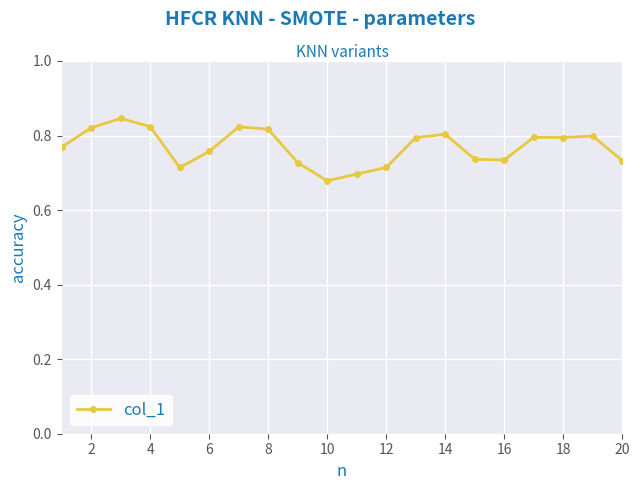

True or false: the data has more than 2 interior local peaks.

True